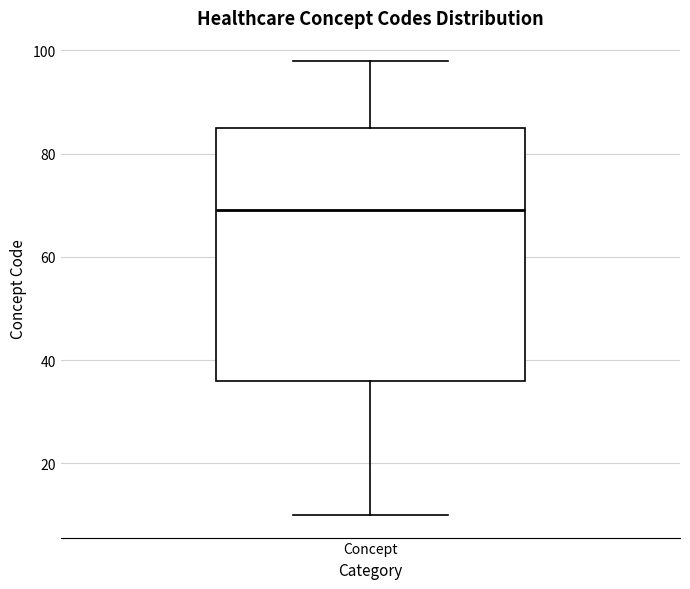

Transcribe this box plot: give where the median line is, the range the box spans, and where the two whiskers end, as read against the y-axis. The values are not printed on the chart, so give them approximately, as read against the axis.

median 70, box 36 to 86, whiskers 10 to 98